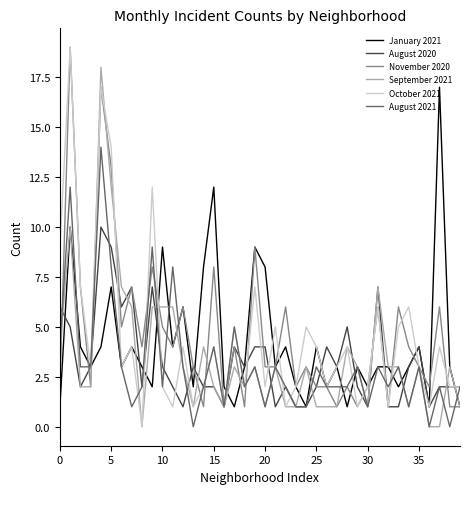

How many distinct data groups are displayed?

6